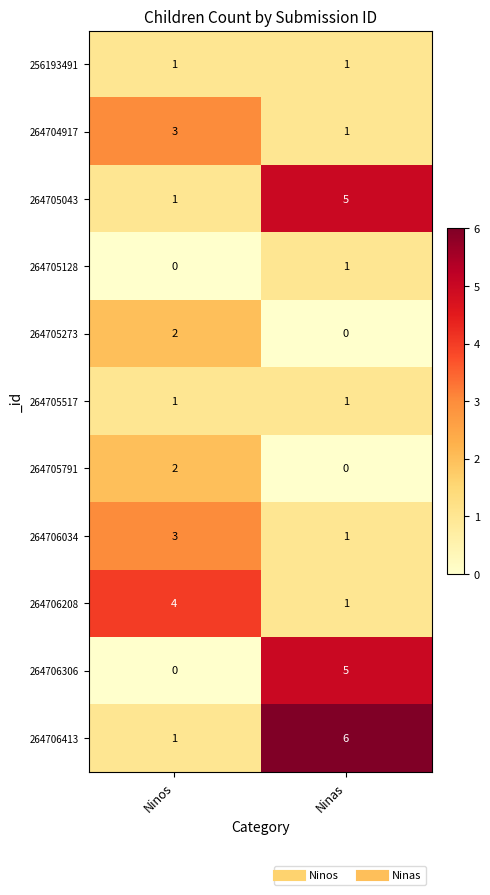

At how many categories does at least one series exceed 0?

2